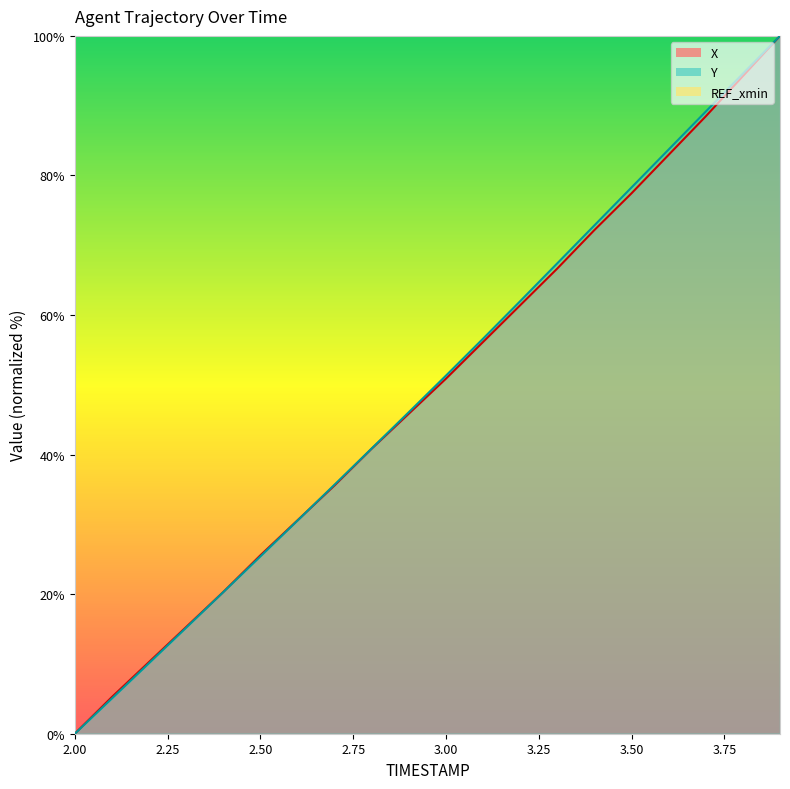

Which category has the highest value in the X series?

3.9